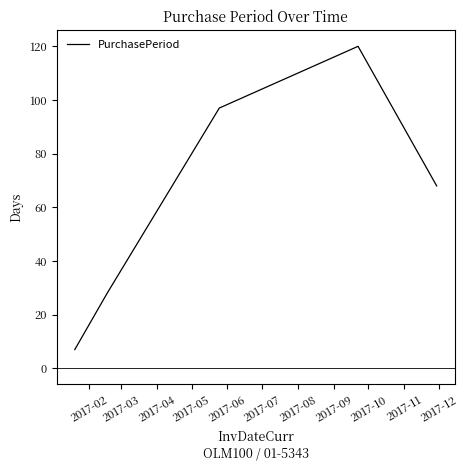

What is the average value?

64